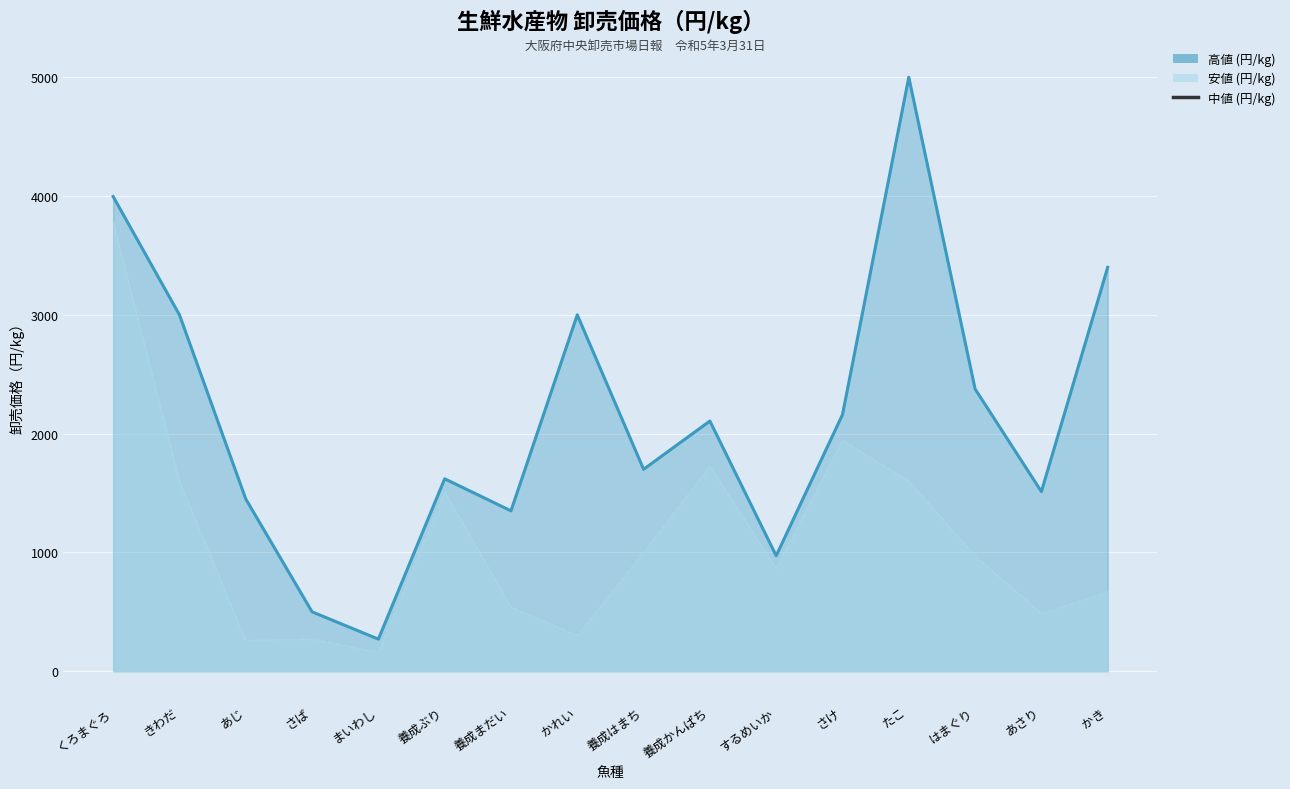

True or false: 安値 (円/kg) and 高値 (円/kg) cross at least once.

False